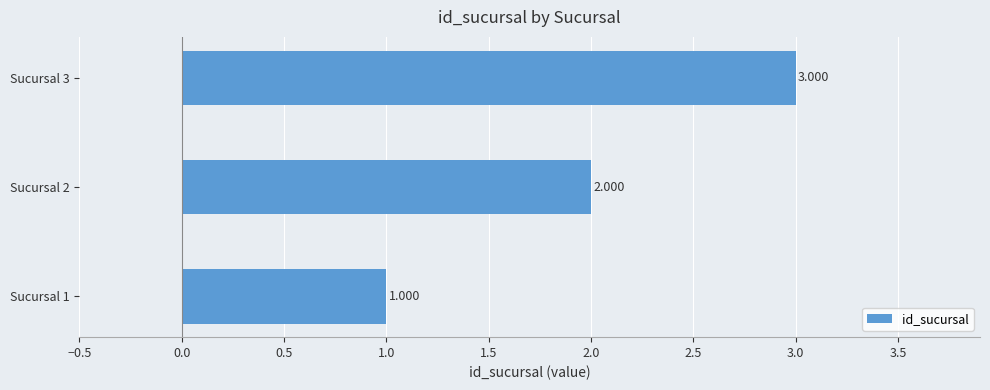

Rank the categories by value from lowest to highest.

Sucursal 1, Sucursal 2, Sucursal 3